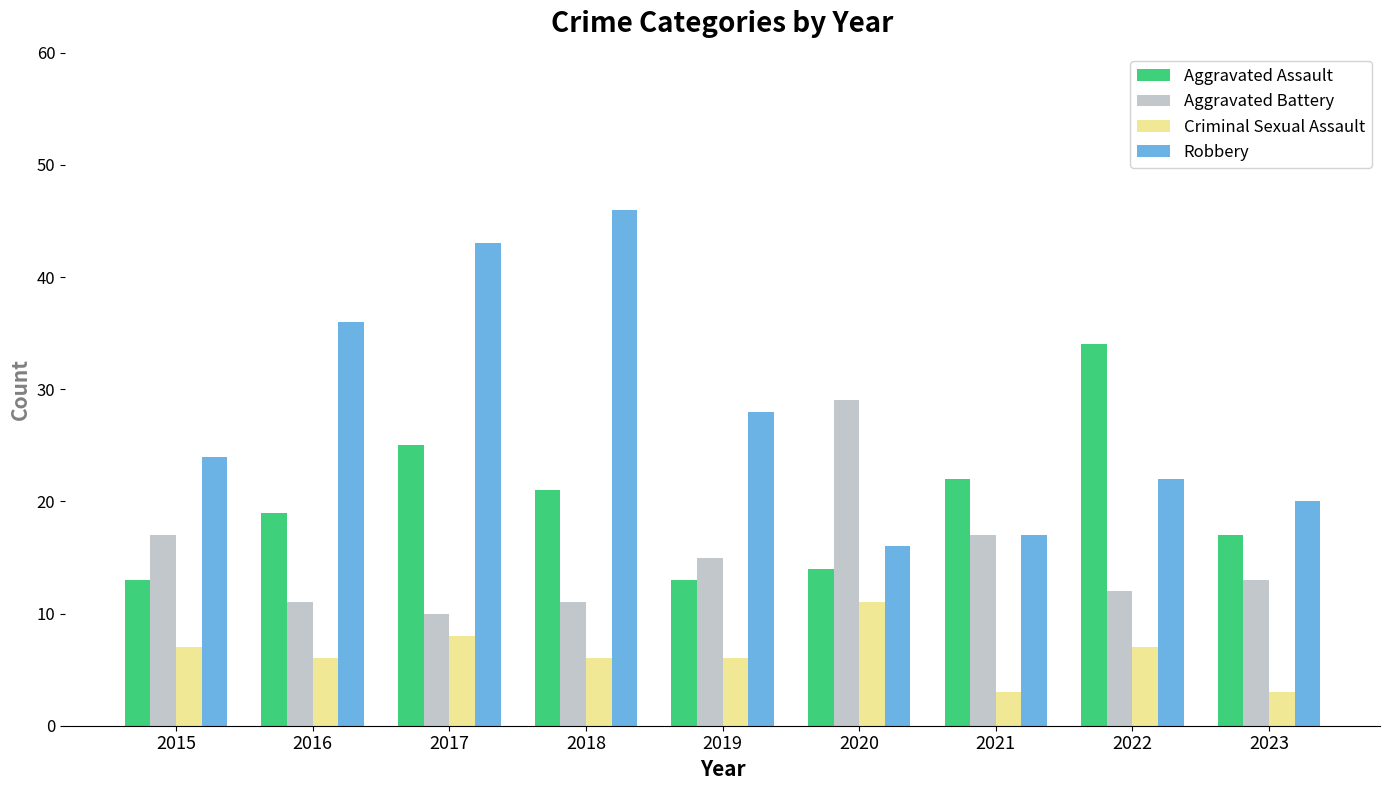

What is the difference between the maximum and second lowest values in the Robbery series?

29